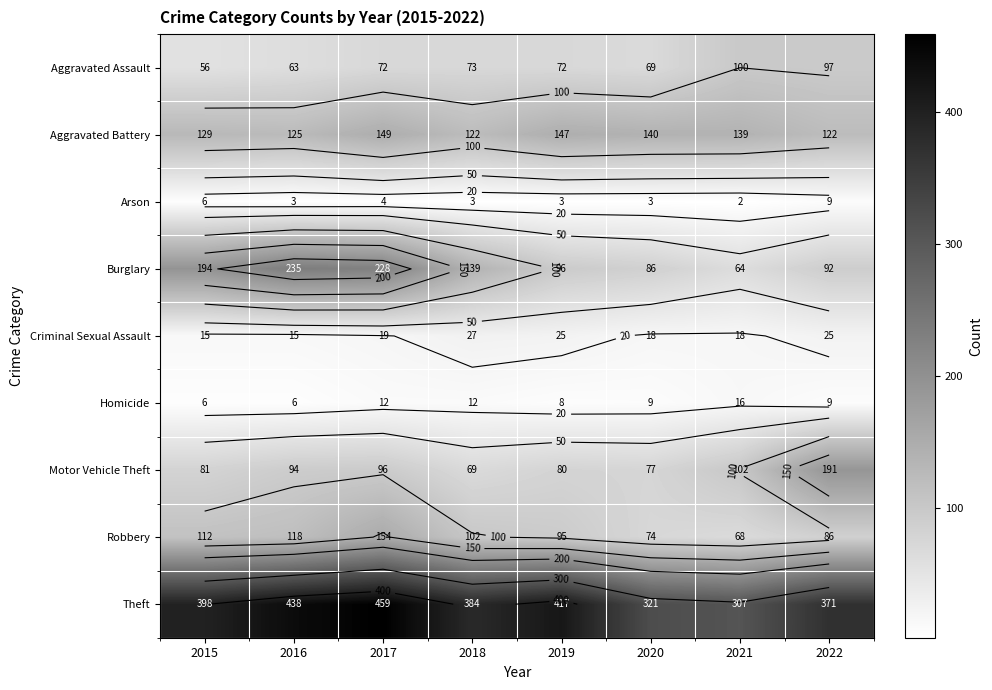

True or false: Aggravated Assault has a value of 37 at 2016.

False